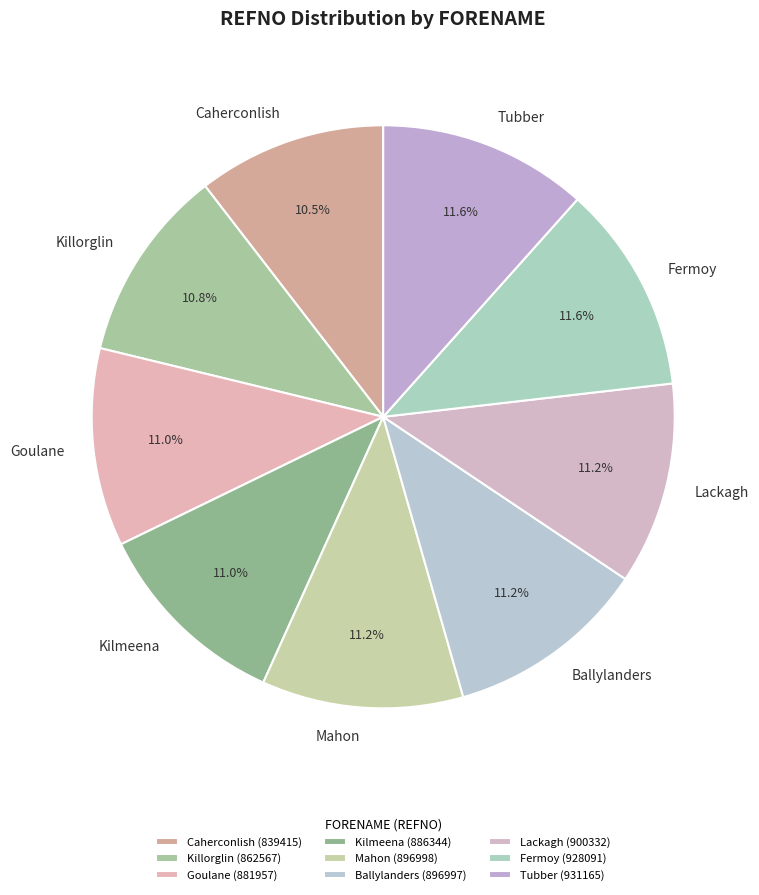

Is Caherconlish the majority of the pie?

No